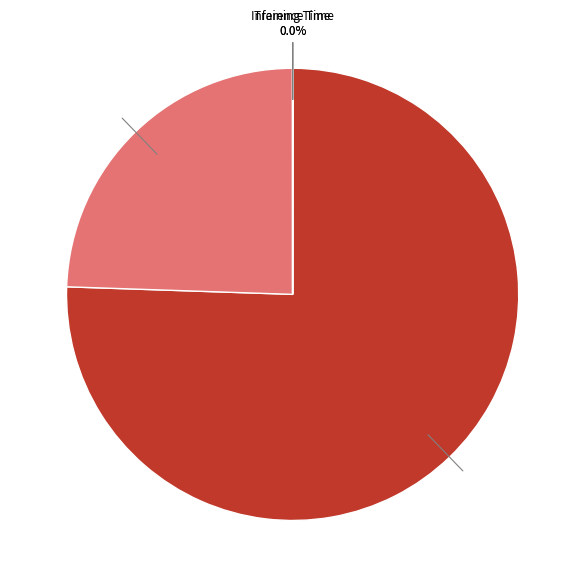

What is the total percentage of SMAPE and MAPE?

100.0%